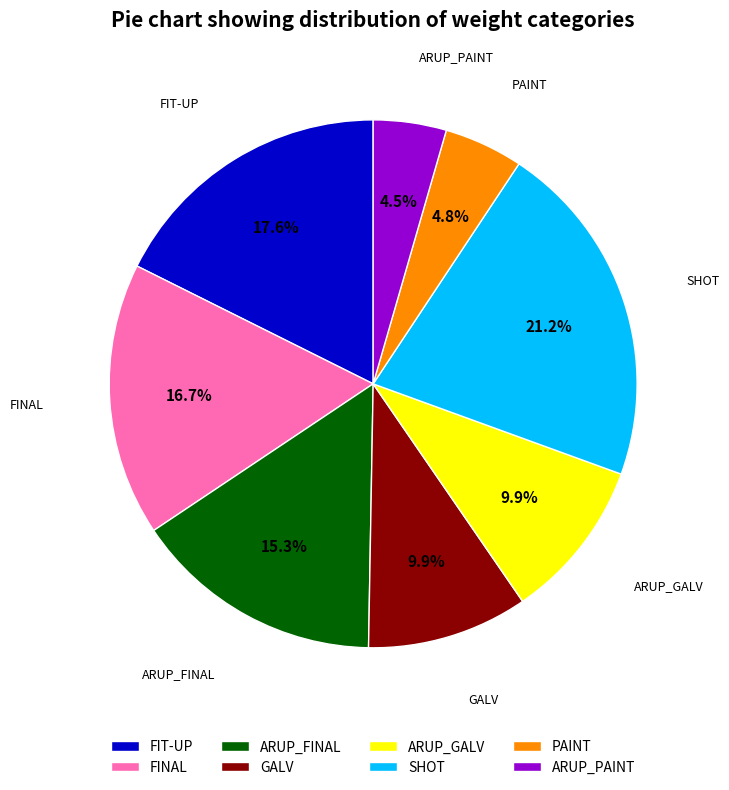

Is FINAL the majority of the pie?

No